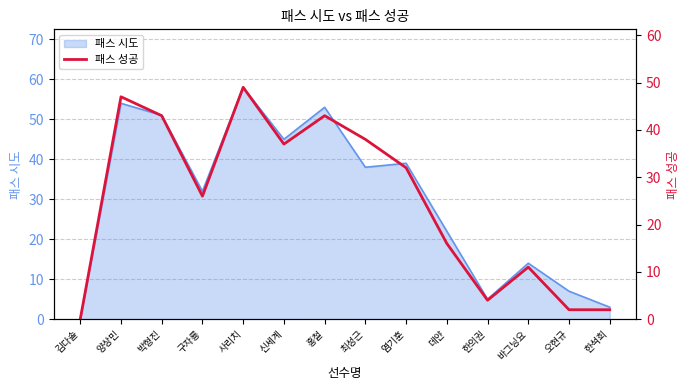

What is the ratio of the value at 홍철 to the value at 사리치?

0.9